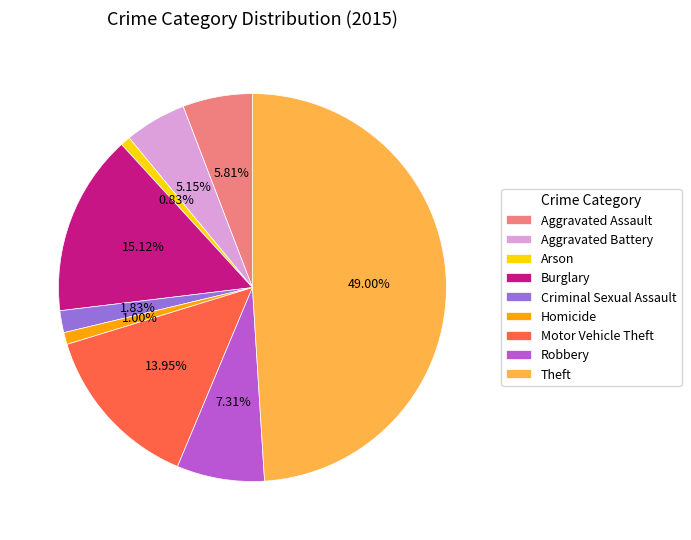

Does Homicide account for over 50% of the chart?

No